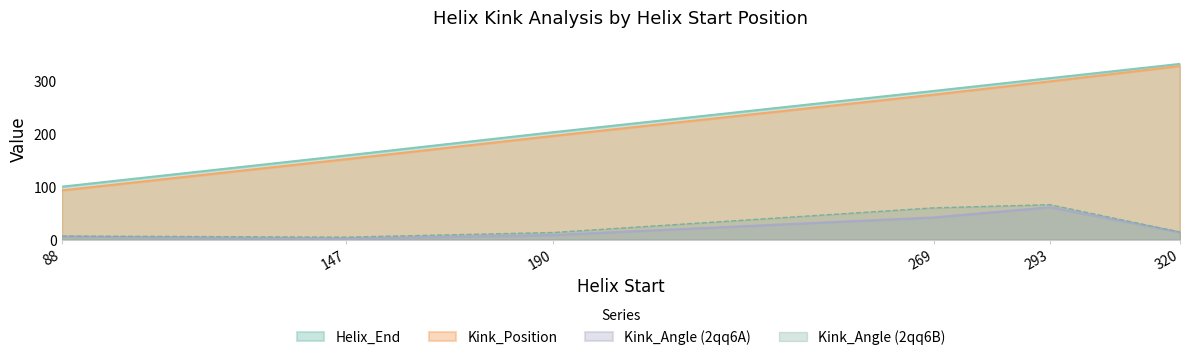

At which category is the sum across all series the highest?

293